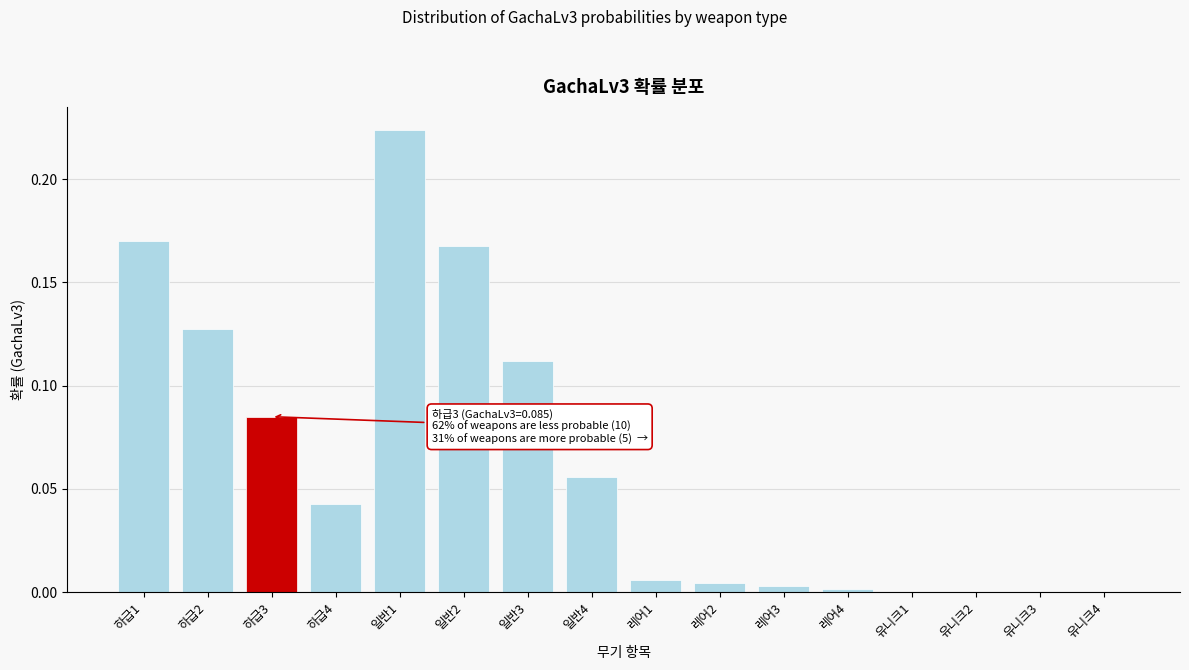

Between 일반1 and 하급3, which is larger?

일반1